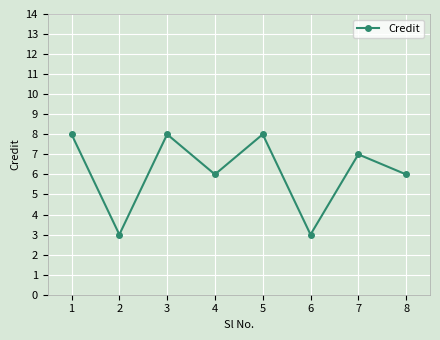

What is the minimum value shown in the chart?

3